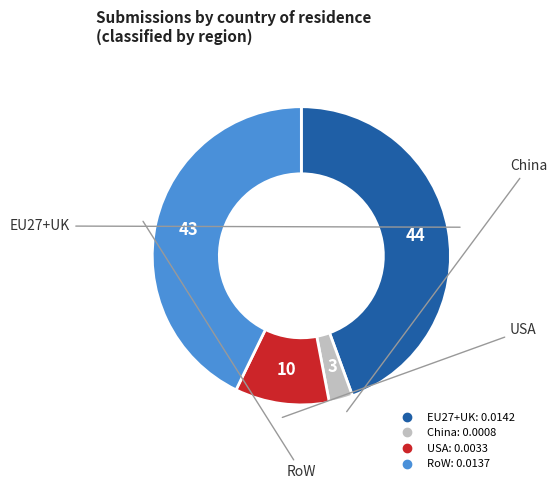

Which category has the smallest portion of the pie?

China